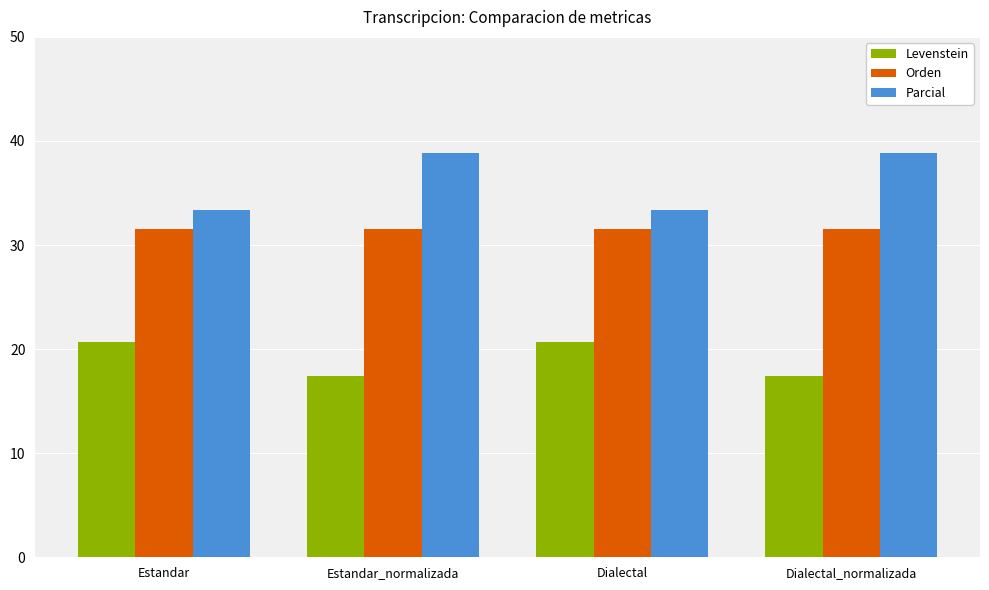

What is the greatest value displayed?

38.9